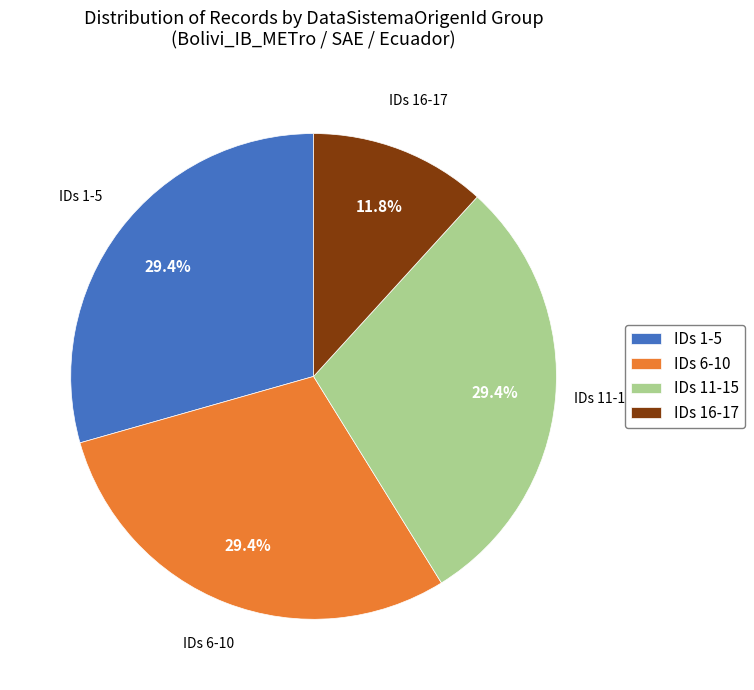

What is the ratio of the value at IDs 11-15 to the value at IDs 1-5?

1.0